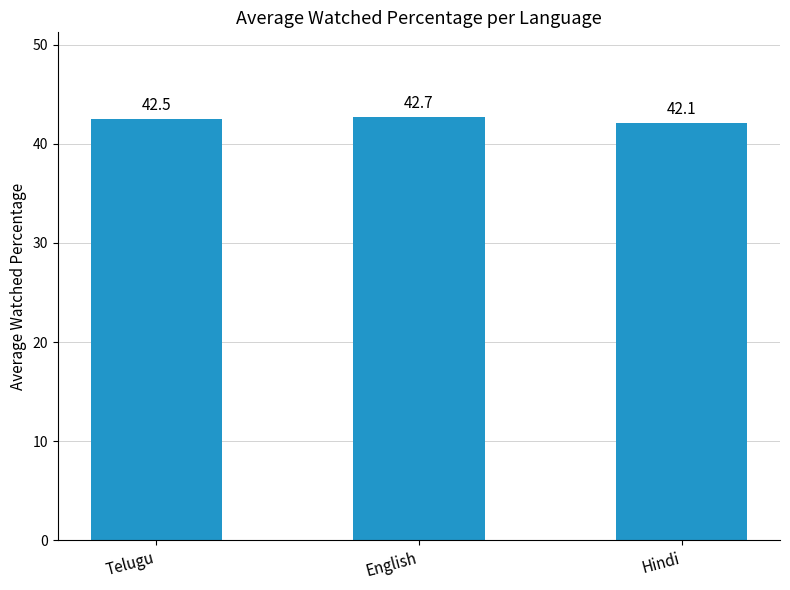

List the labels in order of value, largest first.

English, Telugu, Hindi